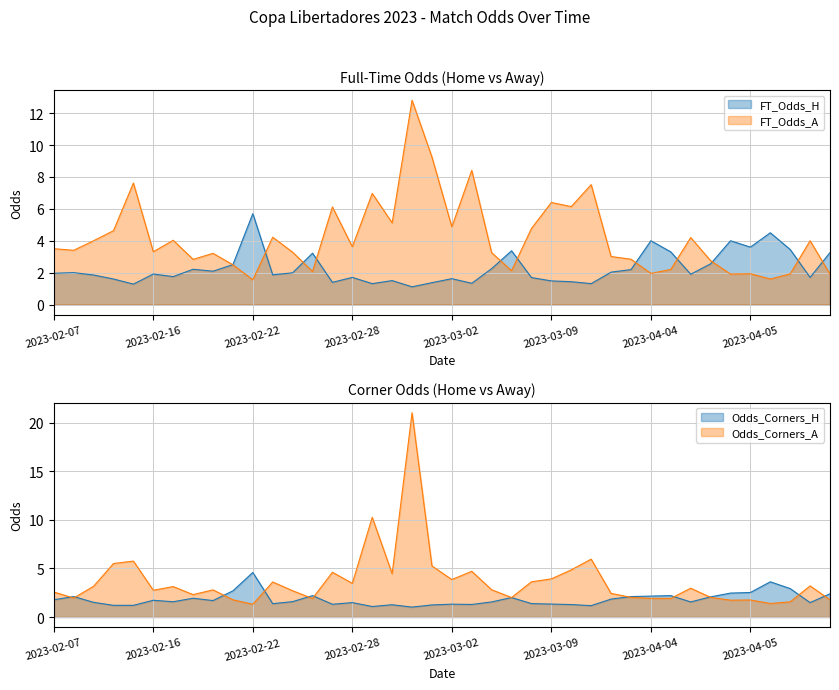

Reading left to right, what are all the values shown in this chart?

FT_Odds_H: 2.0	2.0	1.9	1.6	1.3	1.9	1.8	2.2	2.1	2.5	5.7	1.9	2.0	3.2	1.4	1.7	1.3	1.5	1.1	1.4	1.6	1.3	2.2	3.4	1.7	1.5	1.4	1.3	2.0	2.2	4.0	3.3	1.9	2.5	4.0	3.6	4.5	3.5	1.7	3.3
FT_Odds_A: 3.5	3.4	4.0	4.6	7.6	3.3	4.0	2.8	3.2	2.5	1.6	4.2	3.3	2.1	6.1	3.6	7.0	5.1	12.8	9.2	4.9	8.4	3.2	2.1	4.8	6.4	6.1	7.5	3.0	2.8	1.9	2.2	4.2	2.8	1.9	1.9	1.6	1.9	4.0	1.9
Odds_Corners_H: 1.8	2.1	1.5	1.2	1.2	1.7	1.6	1.9	1.7	2.7	4.6	1.4	1.6	2.2	1.3	1.5	1.1	1.3	1.0	1.2	1.3	1.3	1.6	2.0	1.4	1.3	1.3	1.2	1.8	2.1	2.1	2.2	1.6	2.1	2.5	2.5	3.6	2.9	1.5	2.4
Odds_Corners_A: 2.6	1.9	3.2	5.5	5.8	2.8	3.1	2.3	2.8	1.8	1.3	3.6	2.7	1.9	4.6	3.5	10.2	4.5	21.0	5.2	3.9	4.7	2.8	2.0	3.6	3.9	4.8	6.0	2.4	2.0	1.9	1.9	3.0	2.0	1.7	1.8	1.4	1.6	3.2	1.8